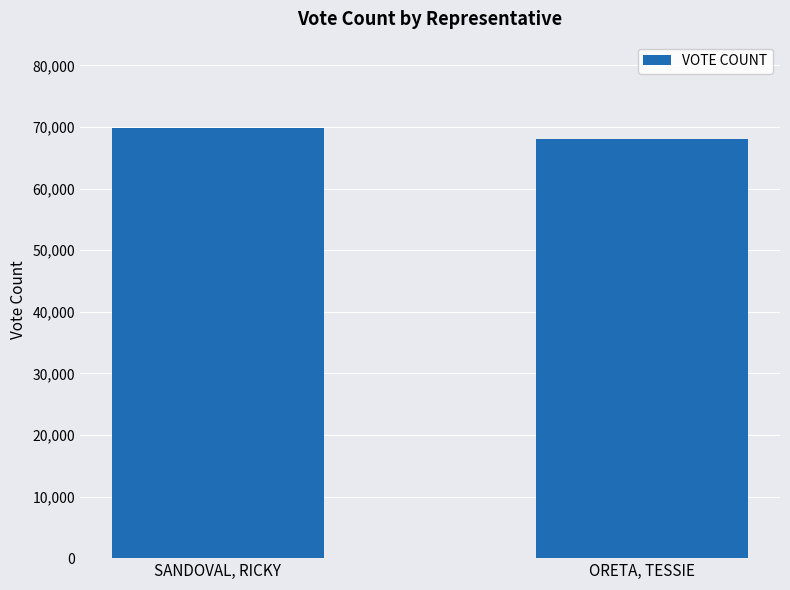

Is it true that the value at SANDOVAL, RICKY is 69887?

True